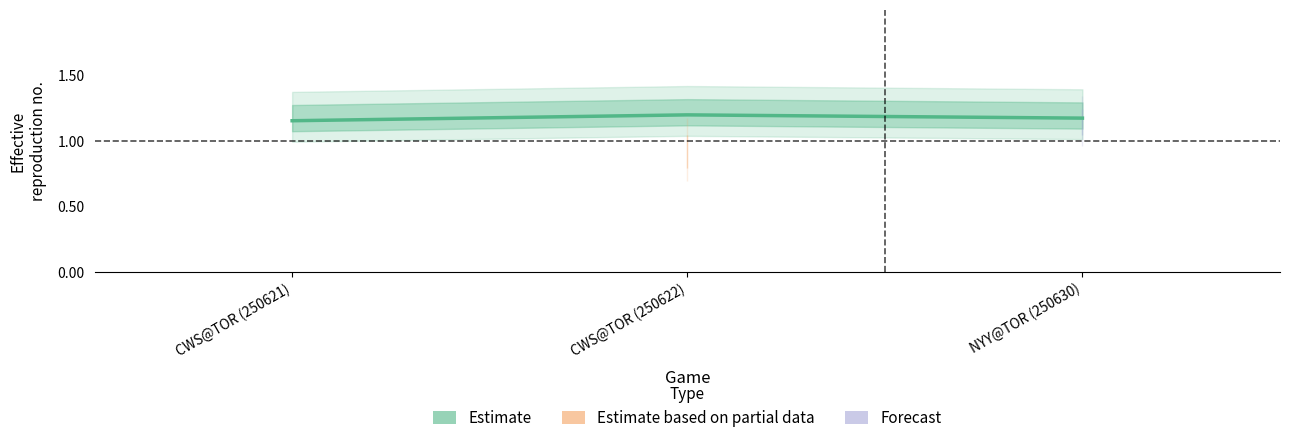

The value at NYY@TOR (250630) is 0.6. True or false?

False